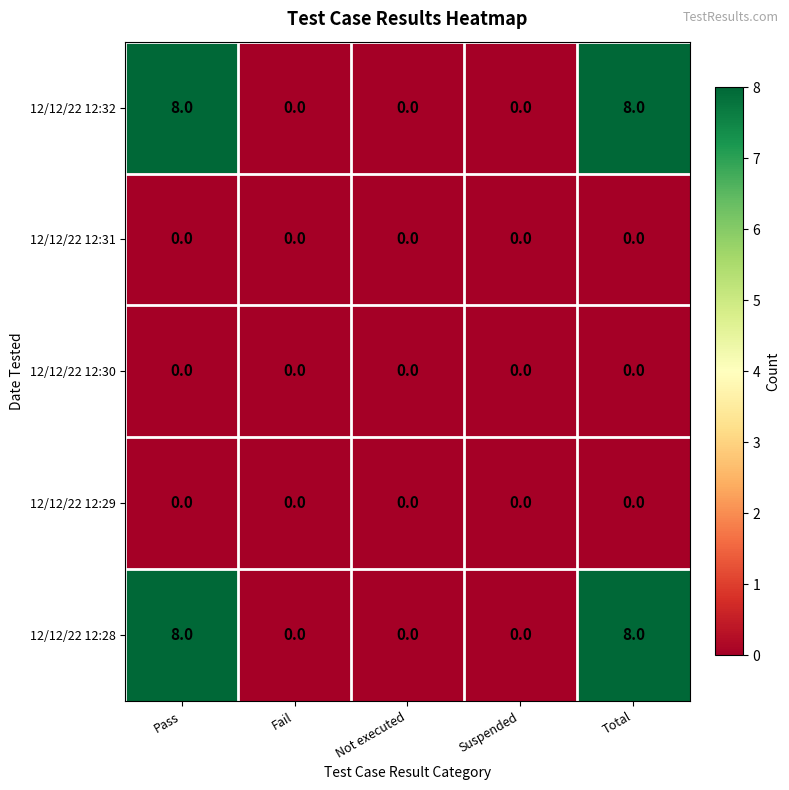

Reading left to right, transcribe all the data shown in this chart.

12/12/22 12:32: 8	0	0	0	8
12/12/22 12:31: 0	0	0	0	0
12/12/22 12:30: 0	0	0	0	0
12/12/22 12:29: 0	0	0	0	0
12/12/22 12:28: 8	0	0	0	8